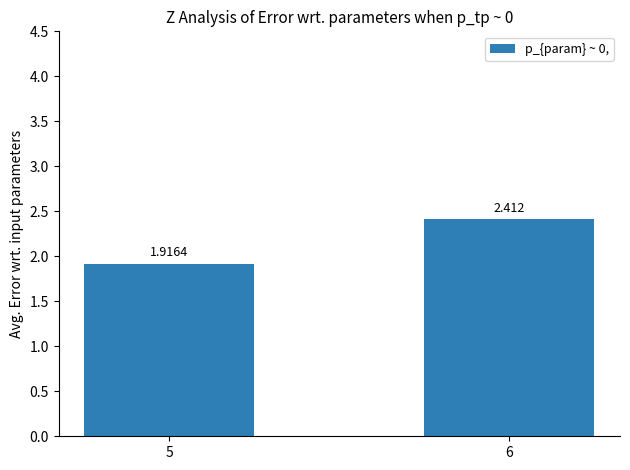

True or false: the data shows 3.7 at 6.

False